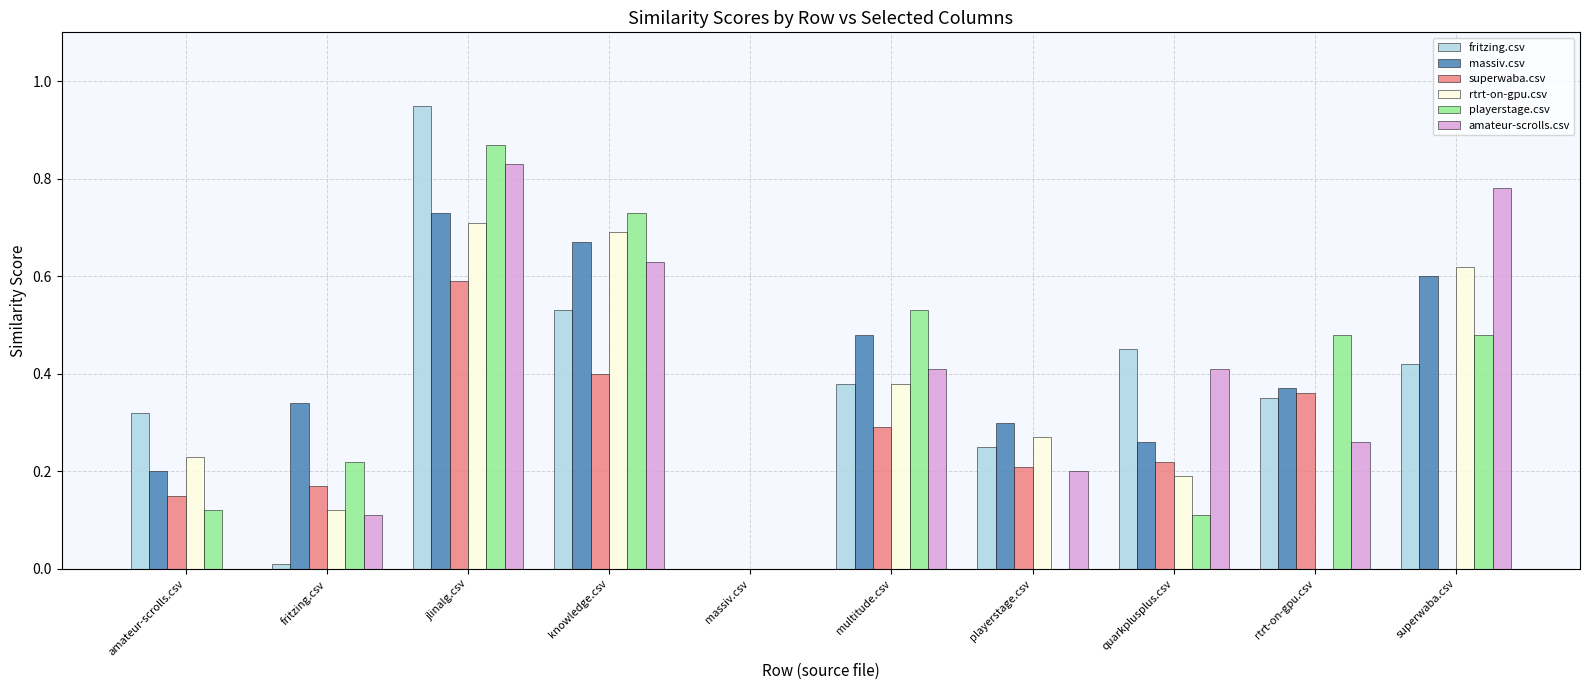

Between amateur-scrolls.csv and knowledge.csv, which series saw the biggest shift?

amateur-scrolls.csv